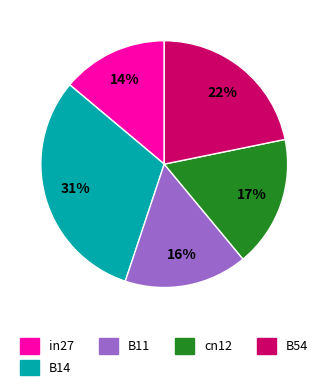

How many slices are in this pie chart?

5